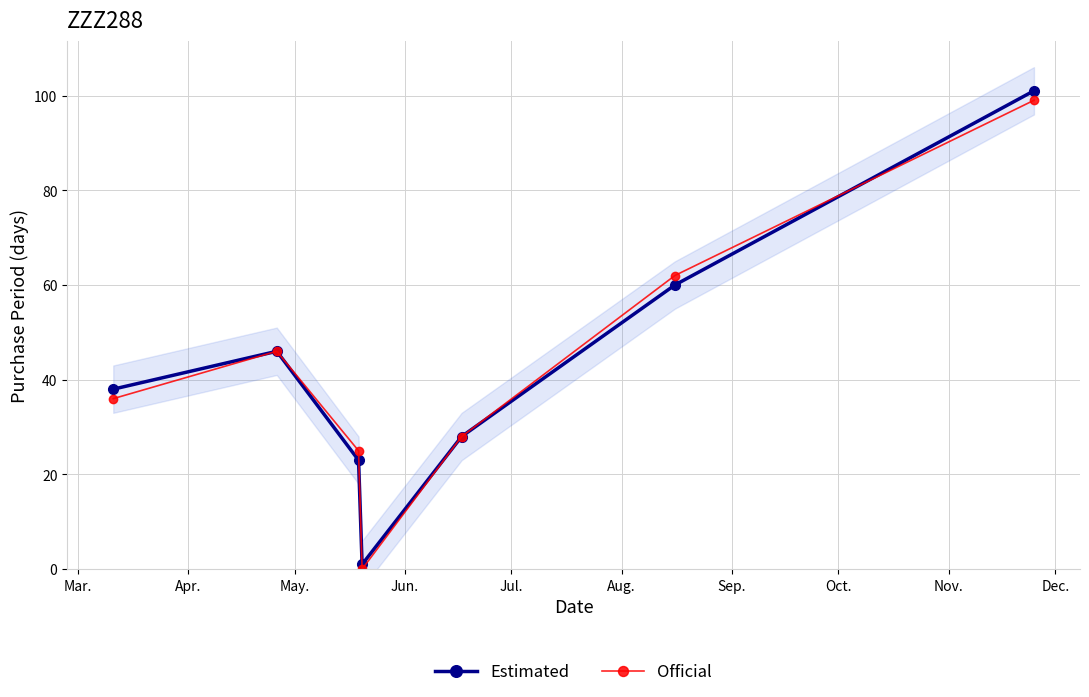

True or false: Estimated has more than 0 points higher than both neighbors.

True